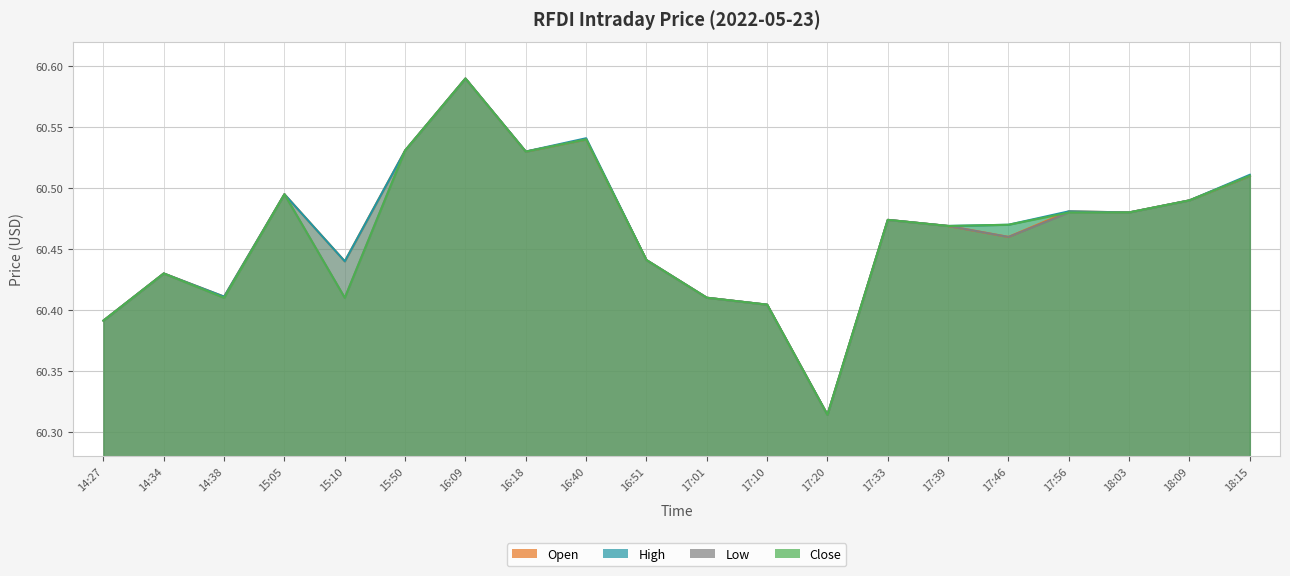

List the series in order of their overall mean, lowest first.

low, close, open, high